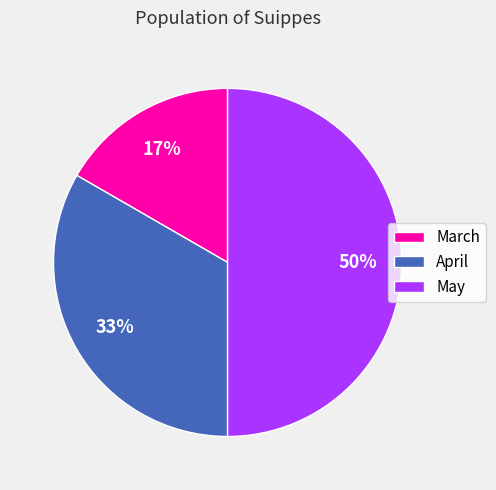

How many segments does this pie chart have?

3